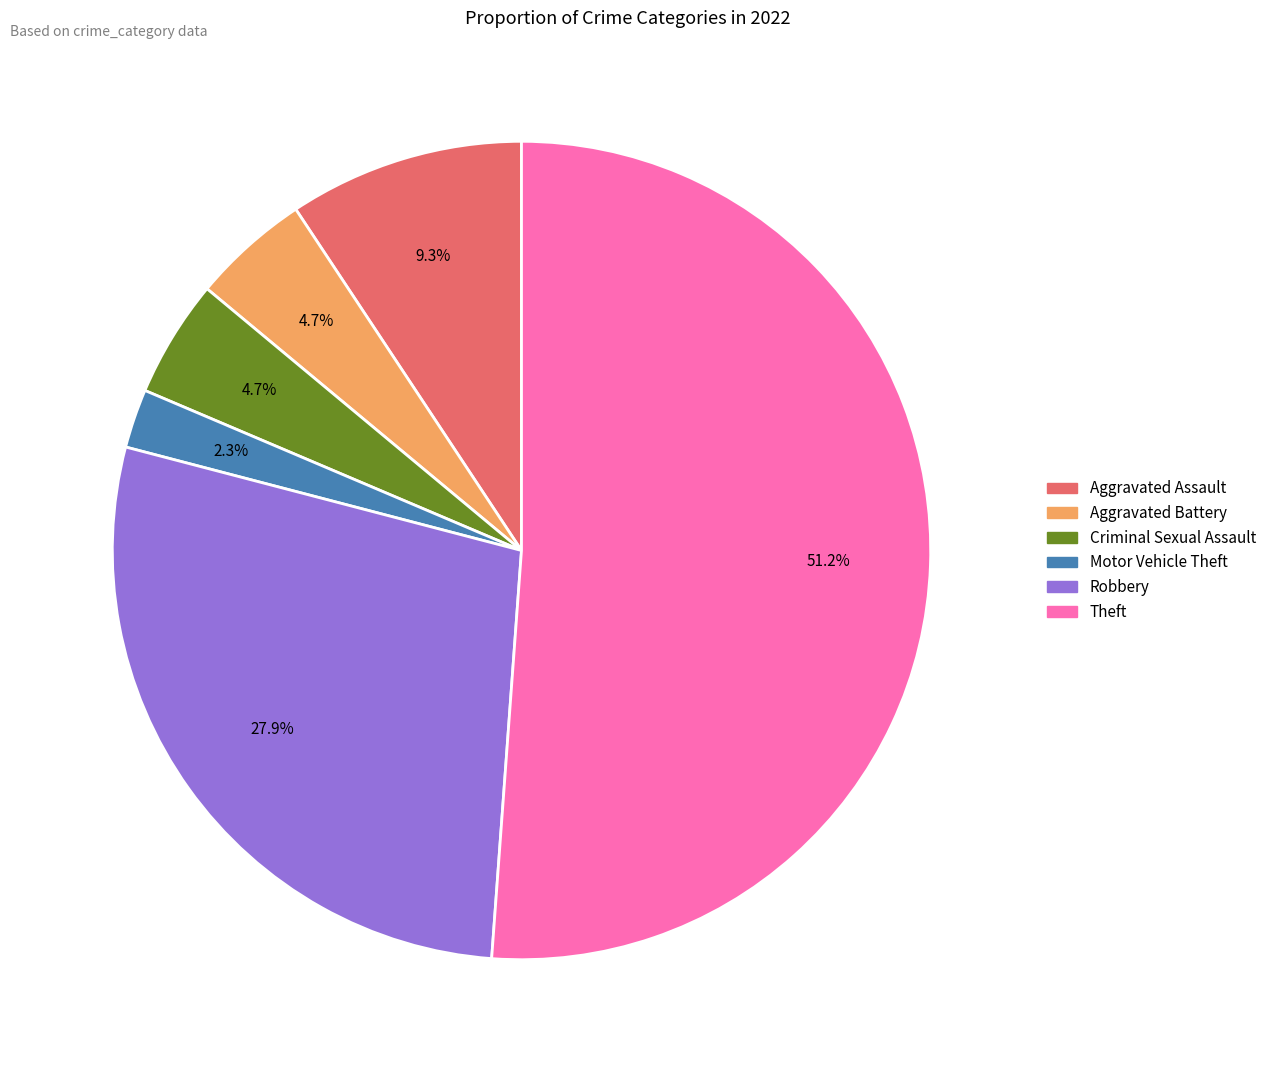

Which slice is the largest?

Theft